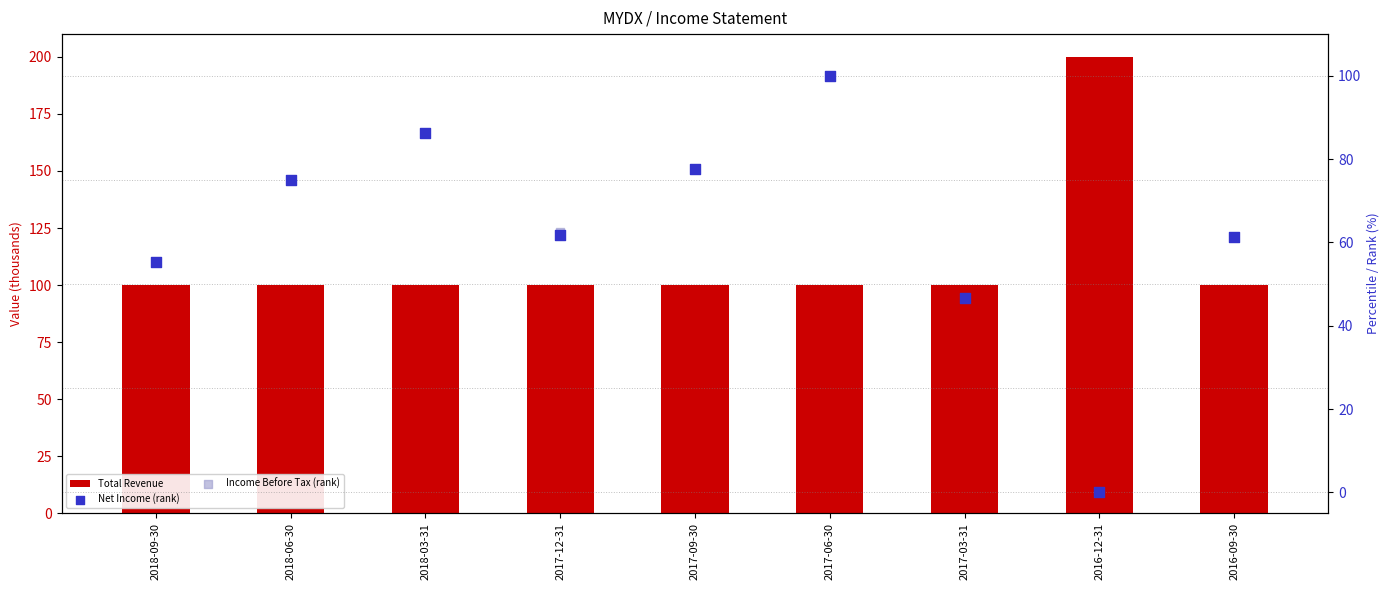

Which series contains the lowest Y value?

Net Income (rank)